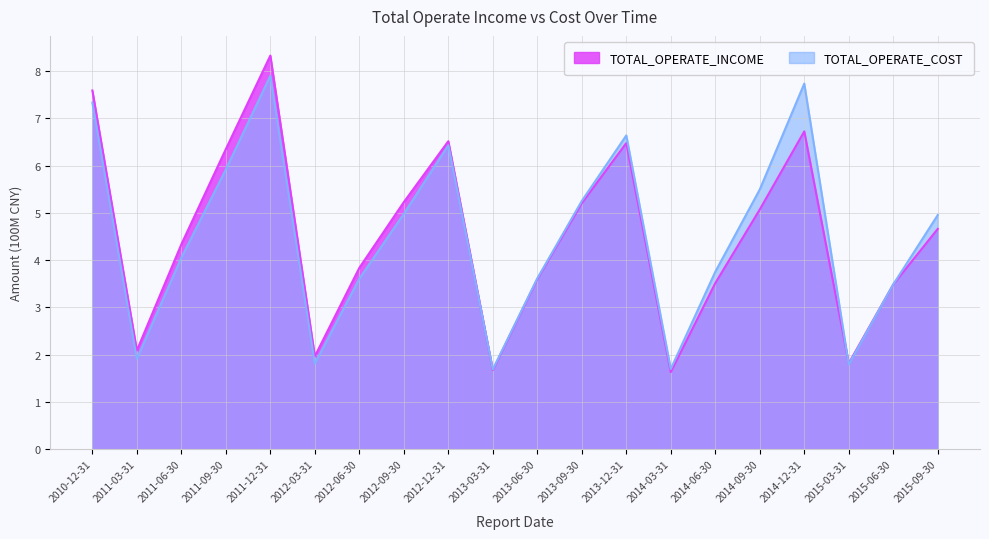

What is the label of the 1st point from the right?

2015-09-30